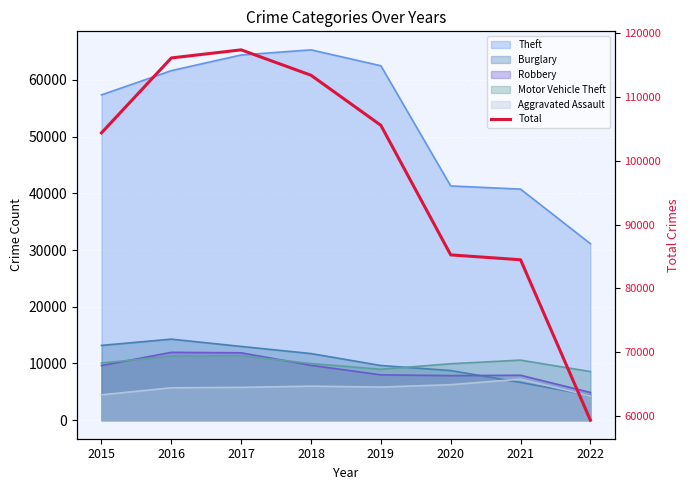

At which category does the chart reach its minimum across all series?

2022